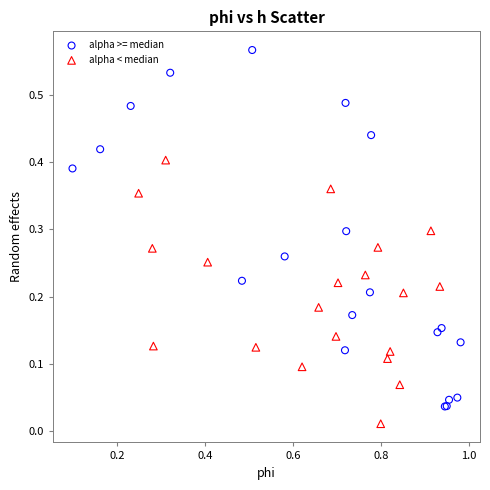

Which series has the largest Y range (max minus min)?

alpha >= median